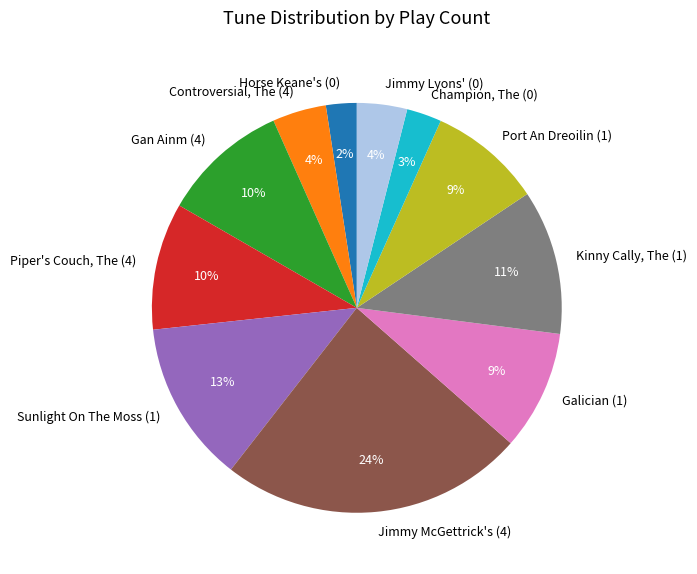

To the nearest percent, what portion does Controversial, The (4) represent?

4%